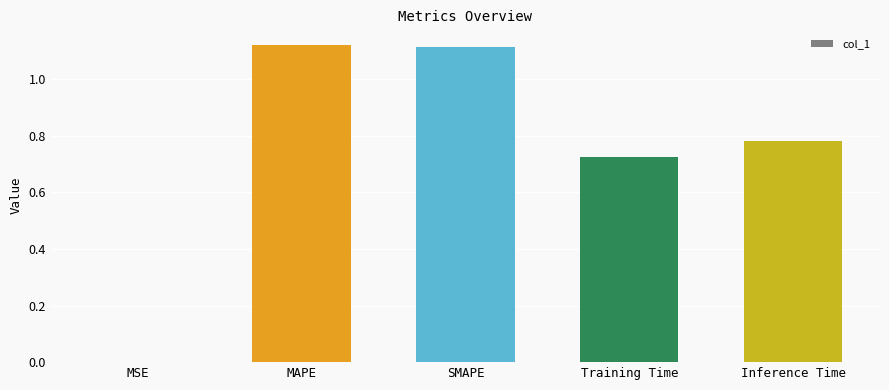

Between SMAPE and Training Time, which is larger?

SMAPE